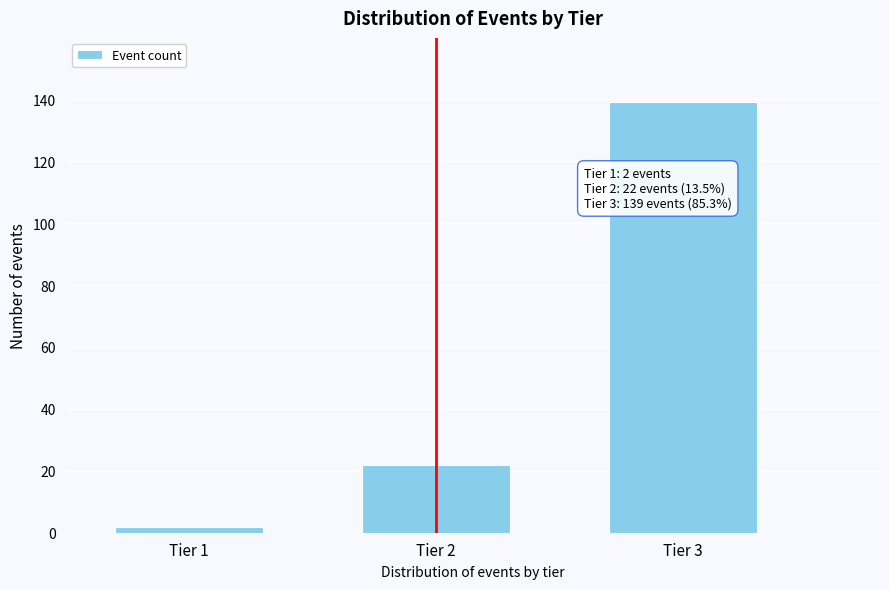

Reading right to left, list all the values displayed in this chart.

Tier 3=139	Tier 2=22	Tier 1=2